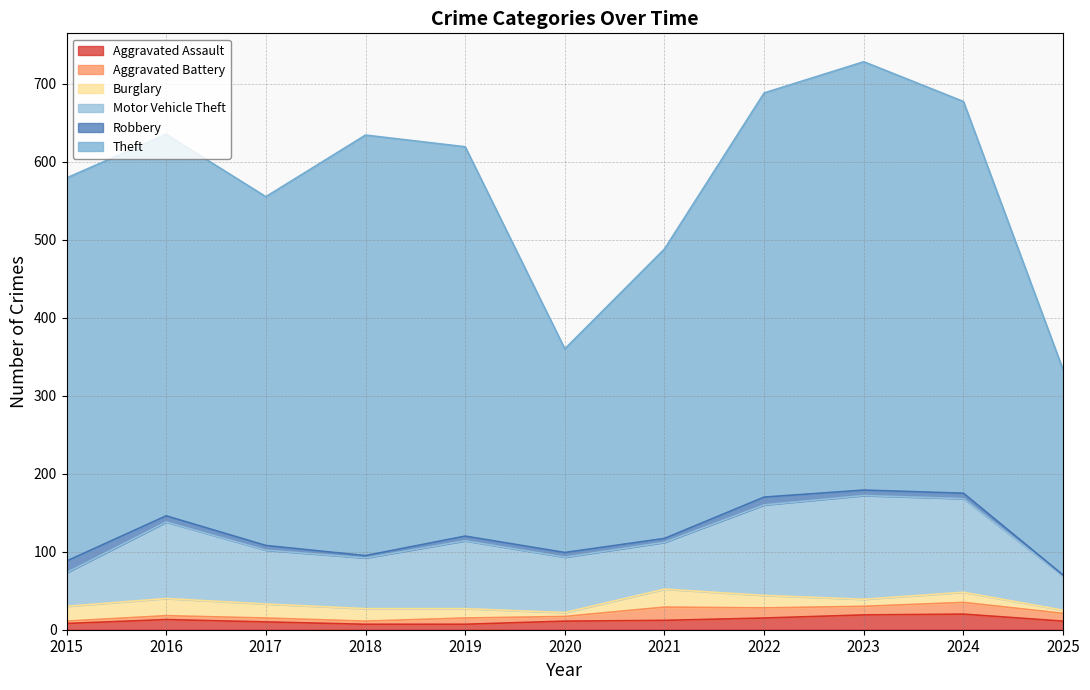

What is the sum of all Burglary values?

157